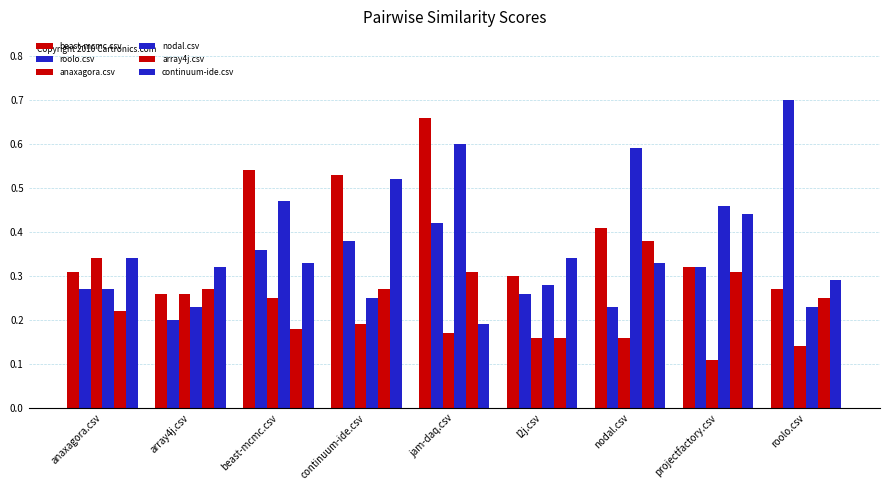

Is the value of beast-mcmc.csv at roolo.csv greater than the value of array4j.csv at anaxagora.csv?

Yes